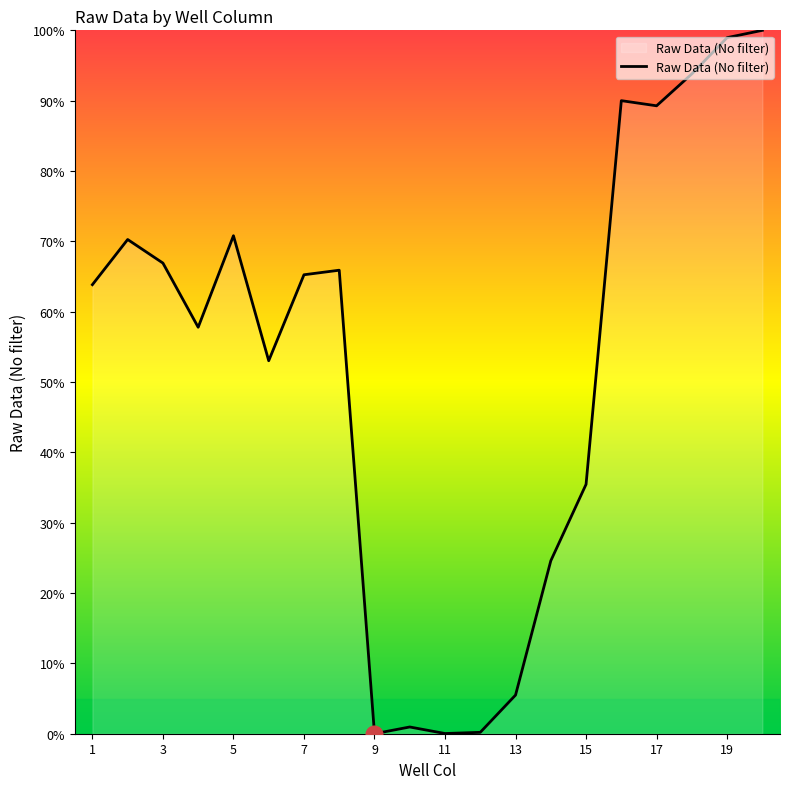

Is this an area chart (filled region under the line)?

No